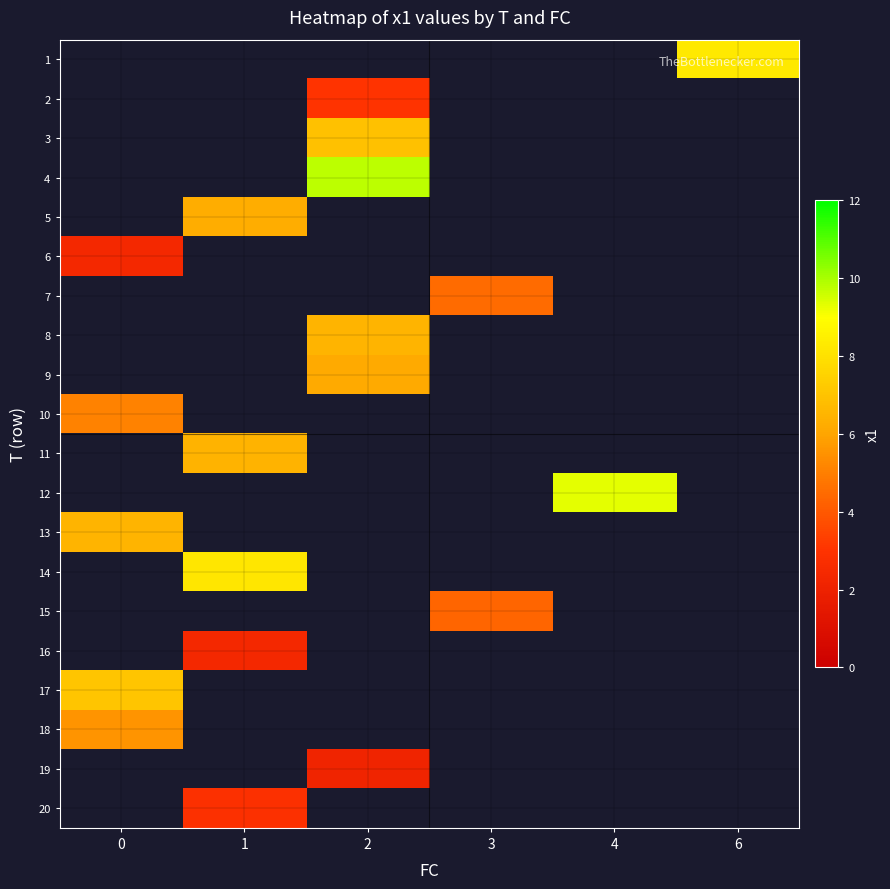

At which category does the chart reach its minimum across all series?

2